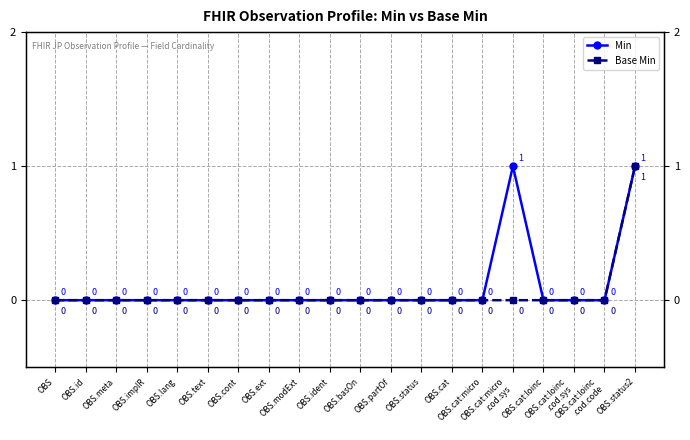

True or false: Min has more than 2 points higher than both neighbors.

False